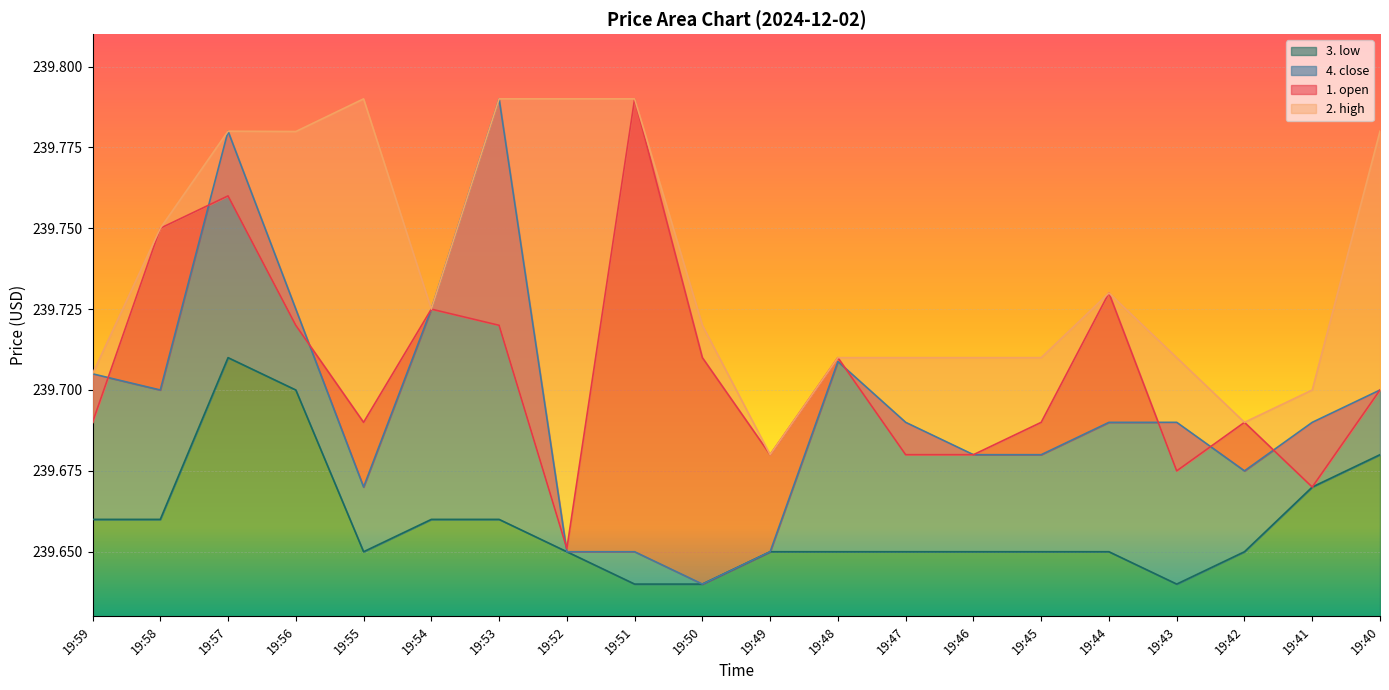

What is the minimum value for 4. close?

239.6